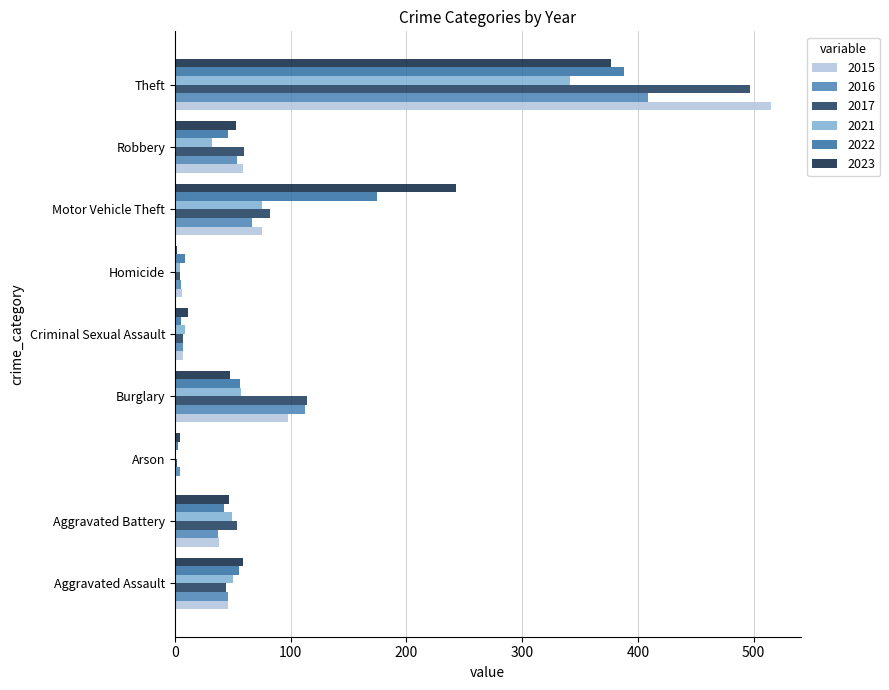

How many categories are shown in the chart?

9